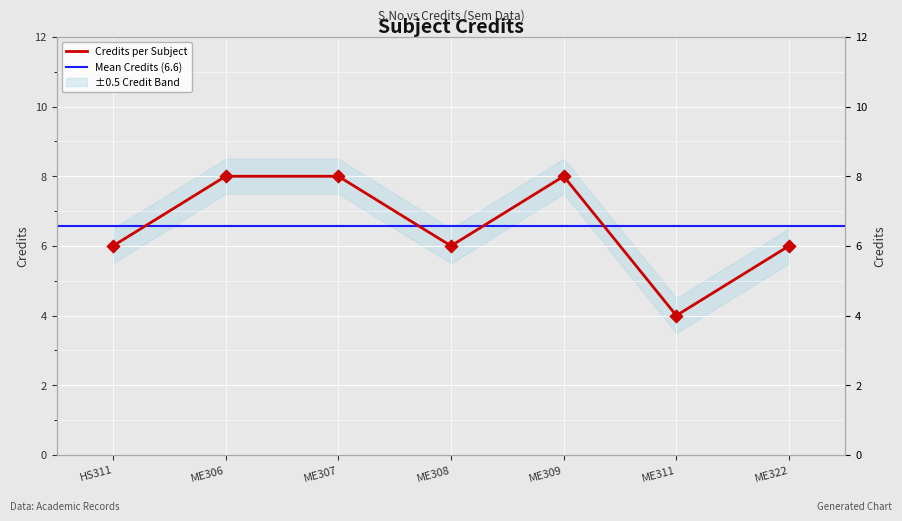

What is the change in value from ME307 to ME322?

-2